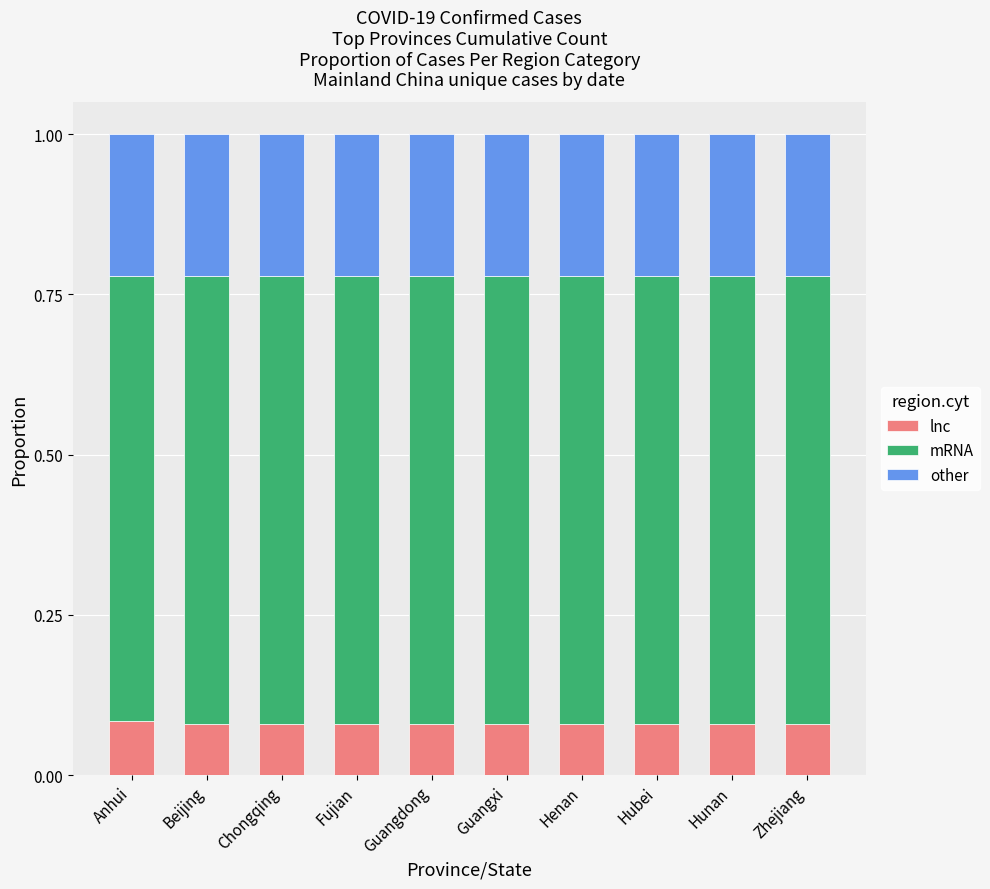

The value of lnc at Fujian is 0.0. True or false?

False